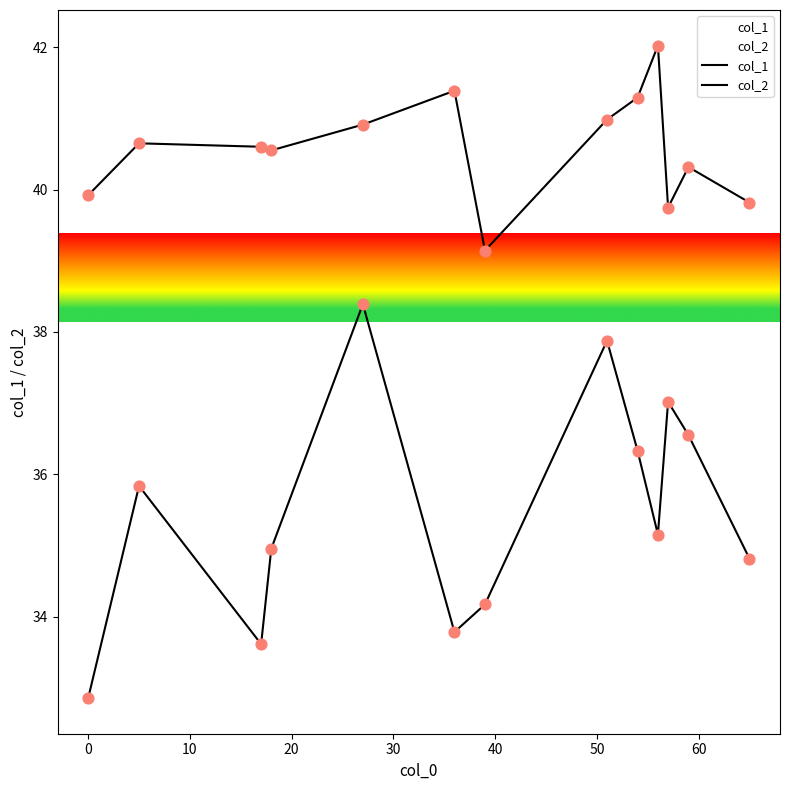

Which series contains the lowest Y value?

col_2